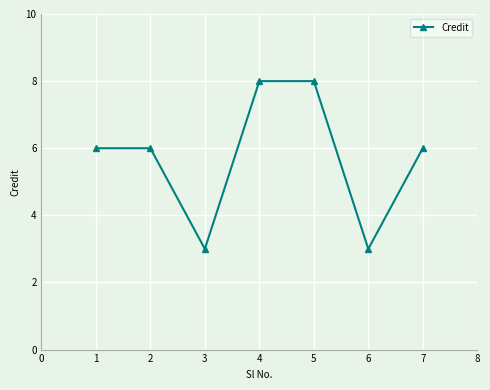

What is the greatest value displayed?

8